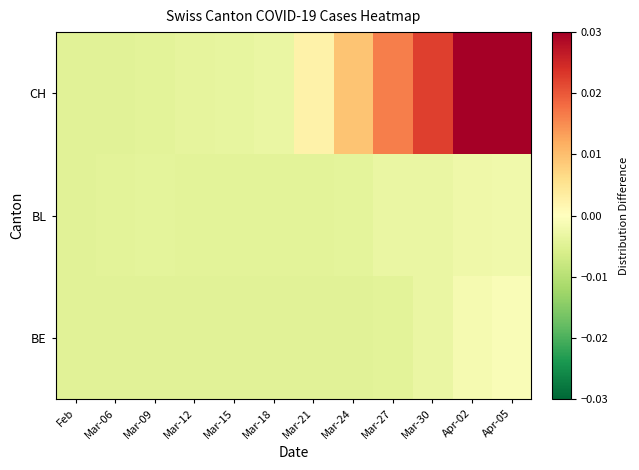

At which category is the sum across all series the highest?

Apr-05